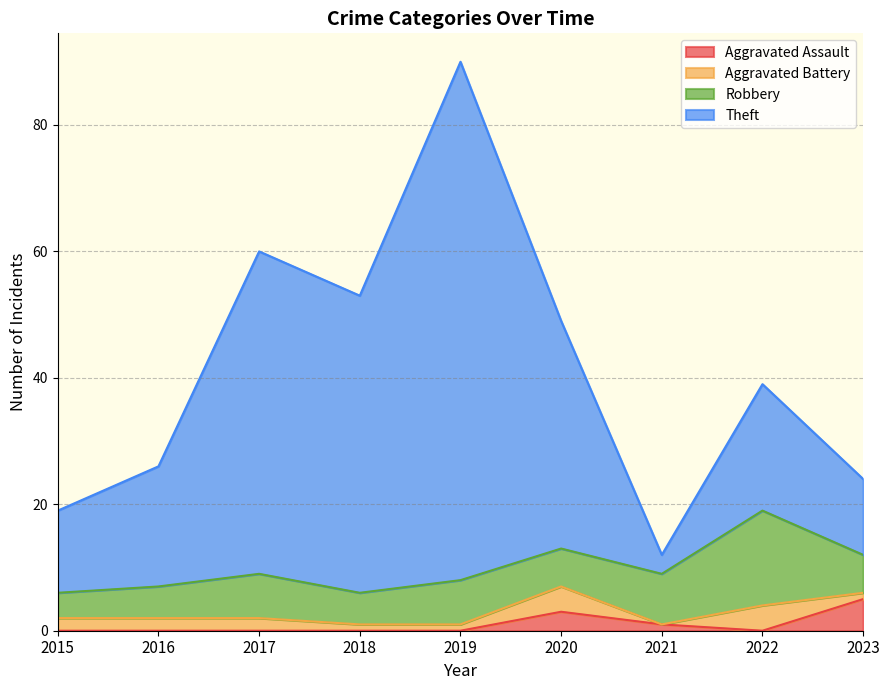

What is the difference between the maximum and minimum values in the Aggravated Assault series?

5